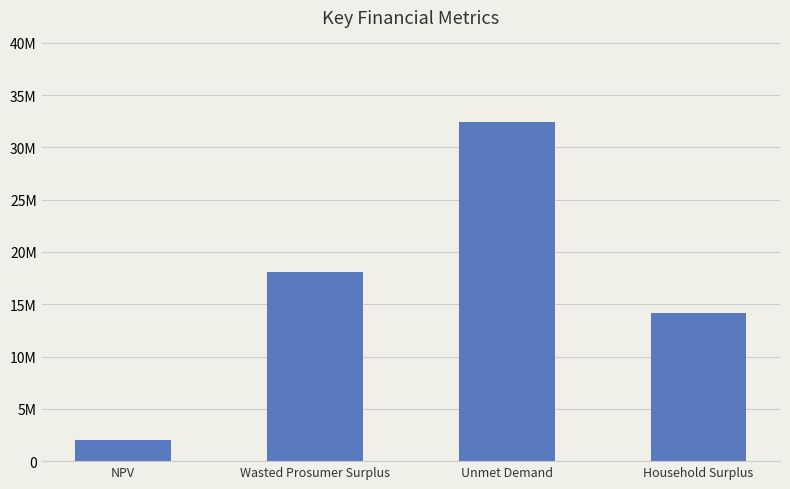

Are the bars horizontal?

No